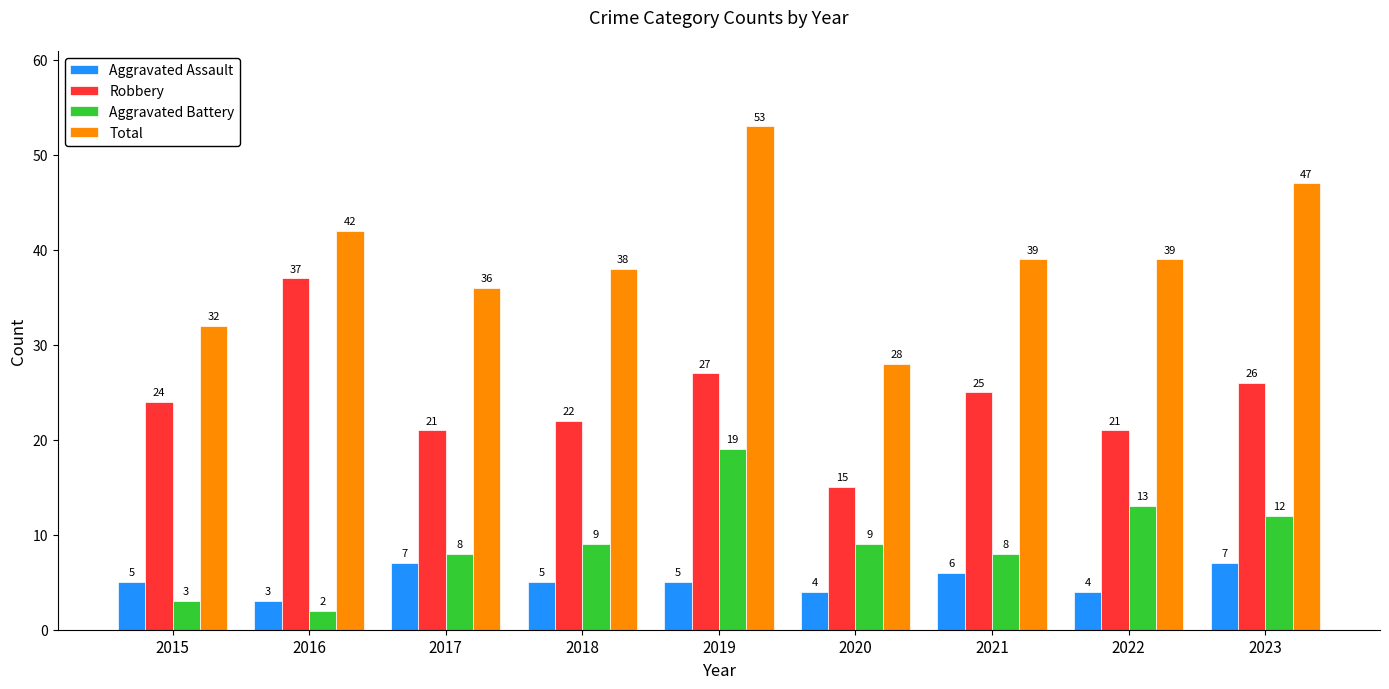

How many bars are there in each group?

4